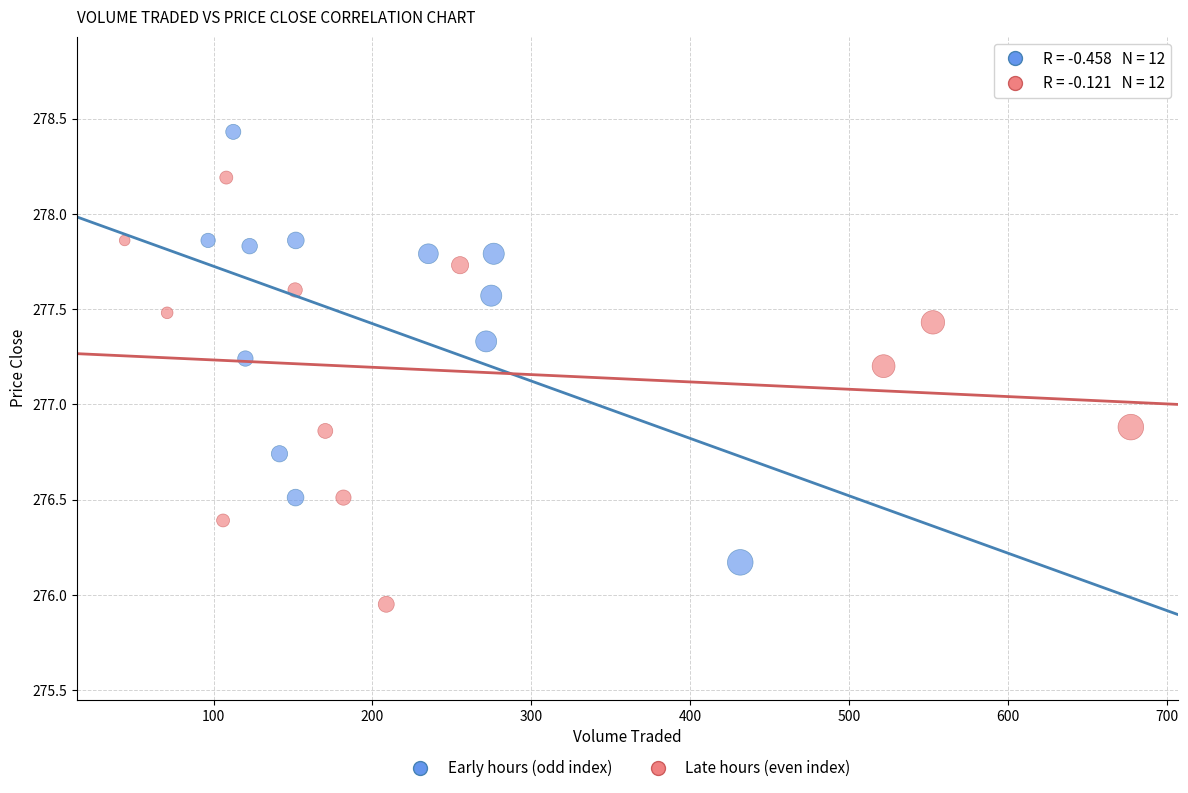

What are all the series names shown in the legend?

Early hours (odd index), Late hours (even index)